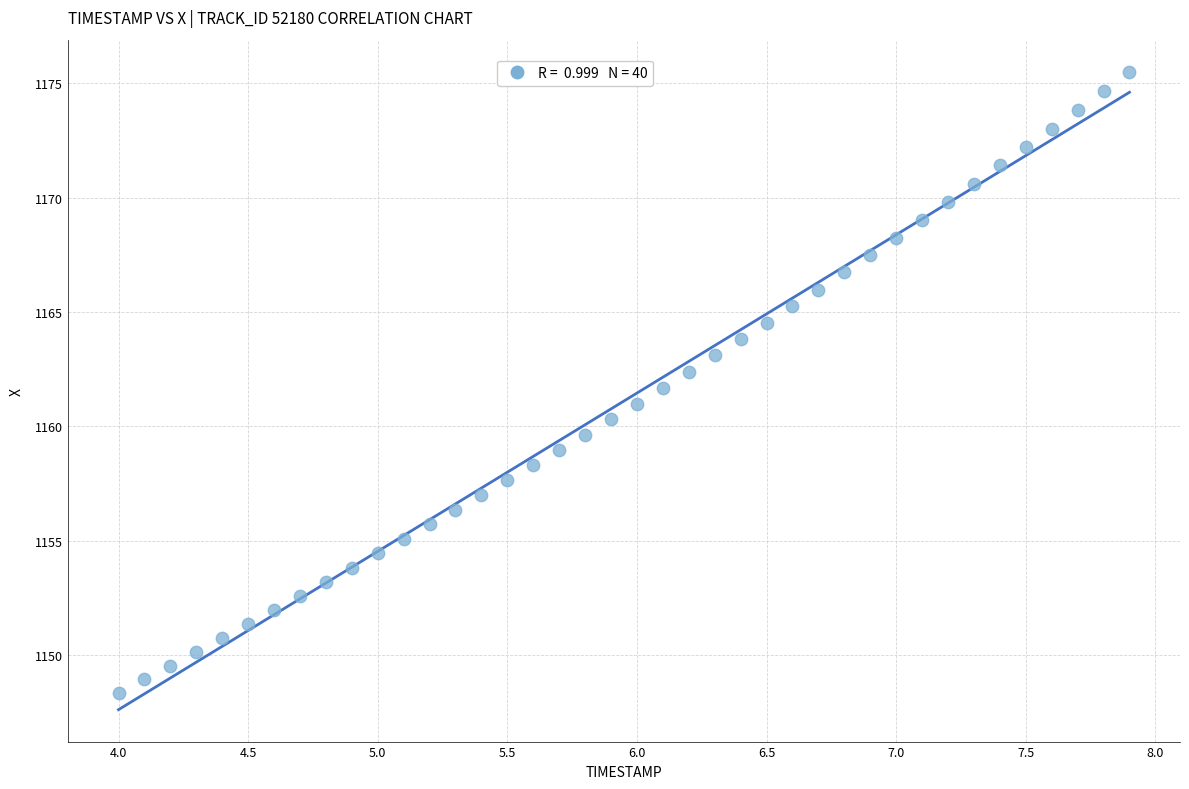

What is the range of Y values (max minus min)?

27.2